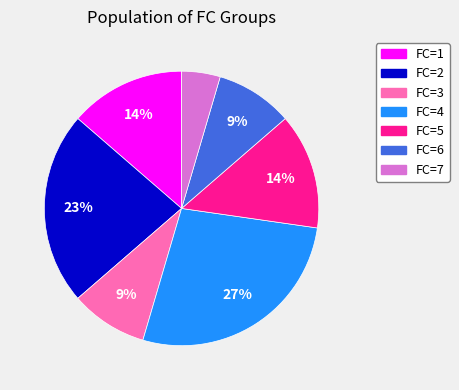

To the nearest percent, what is the average slice percentage?

14%